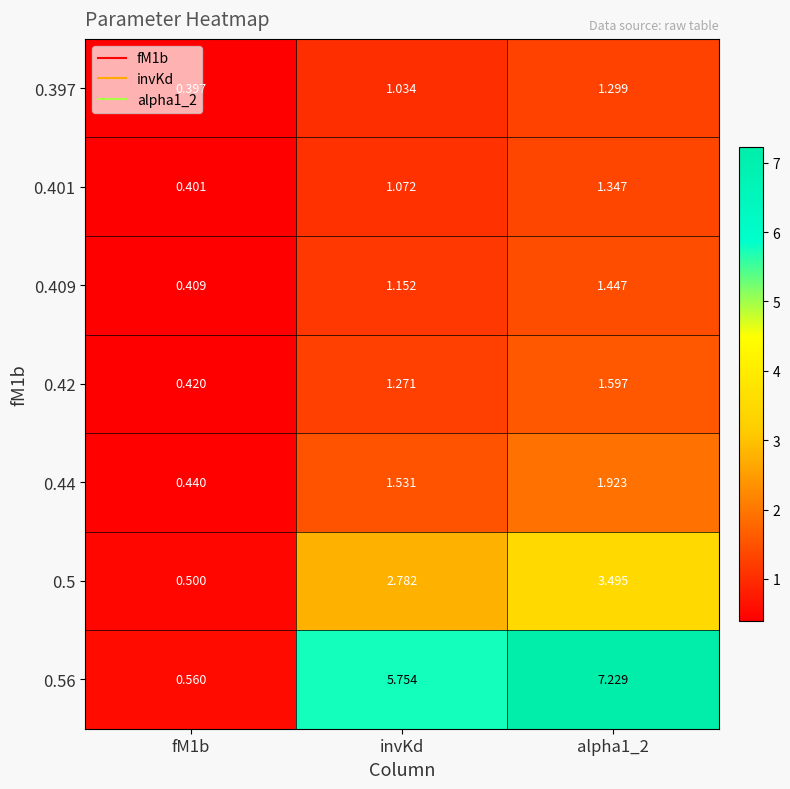

At which label does 0.397 first exceed 1?

invKd